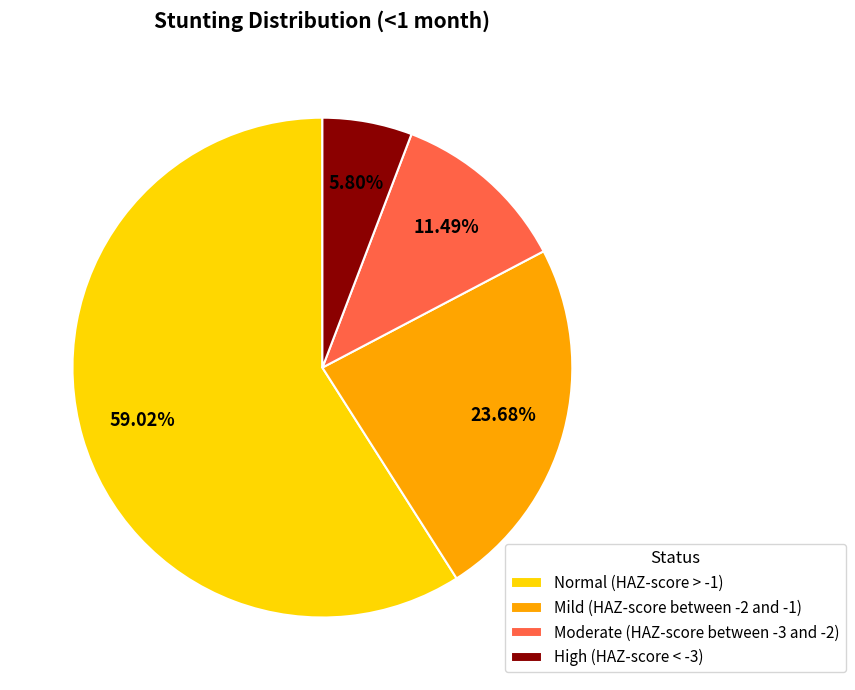

To the nearest percent, what is the difference between the largest and smallest slice percentages?

53%